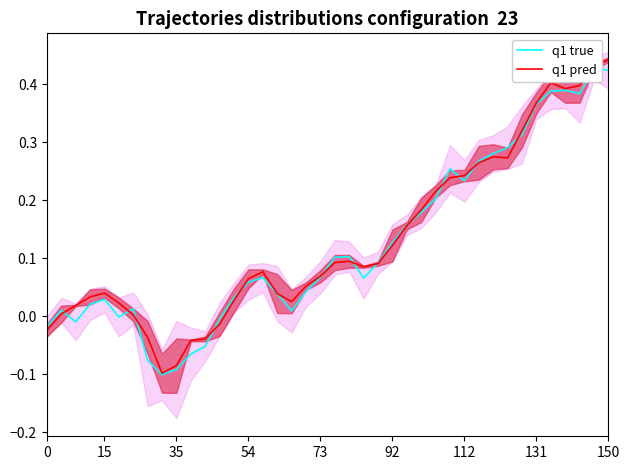

How many series are shown in this chart?

2